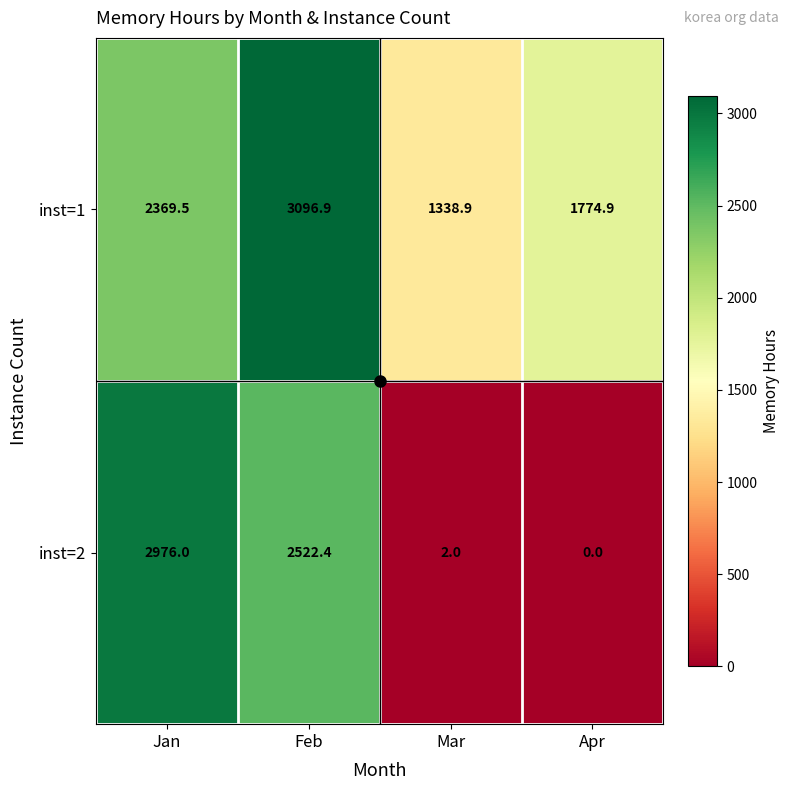

List the series in order of their overall mean, lowest first.

inst=2, inst=1